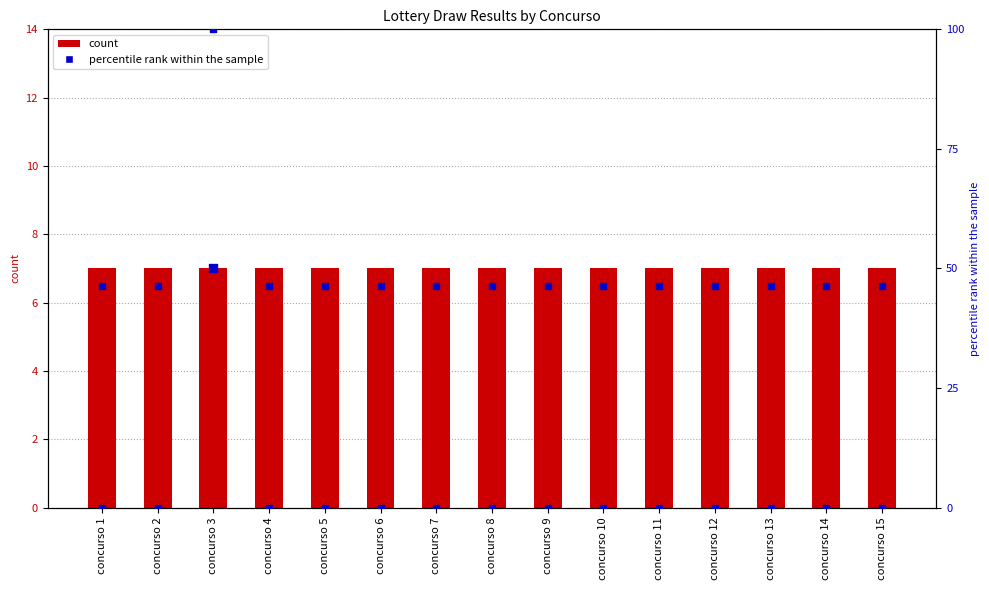

At which category is the sum across all series the highest?

concurso 3